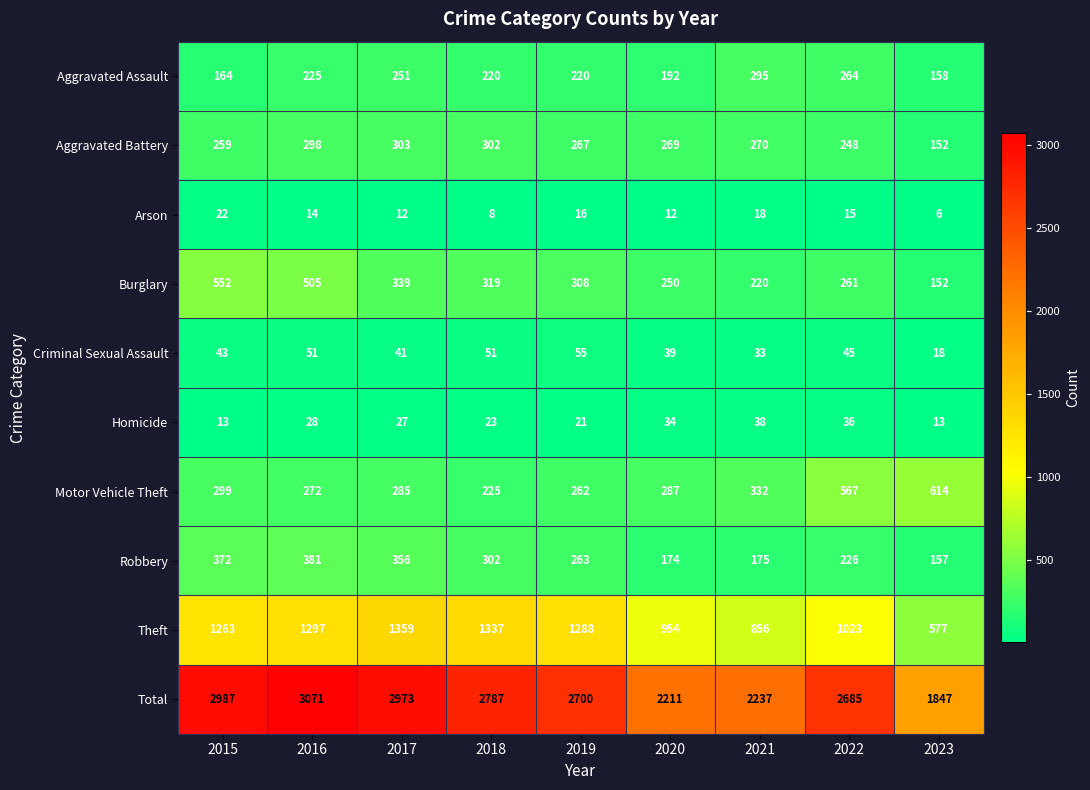

At how many categories does at least one series exceed 2974?

2